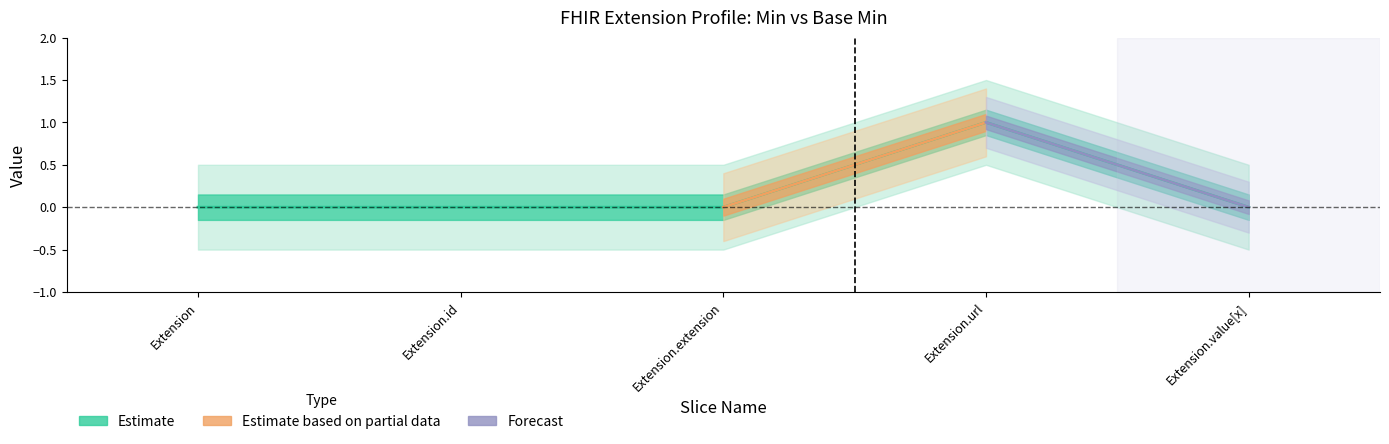

The value at Extension.id is 0. True or false?

True